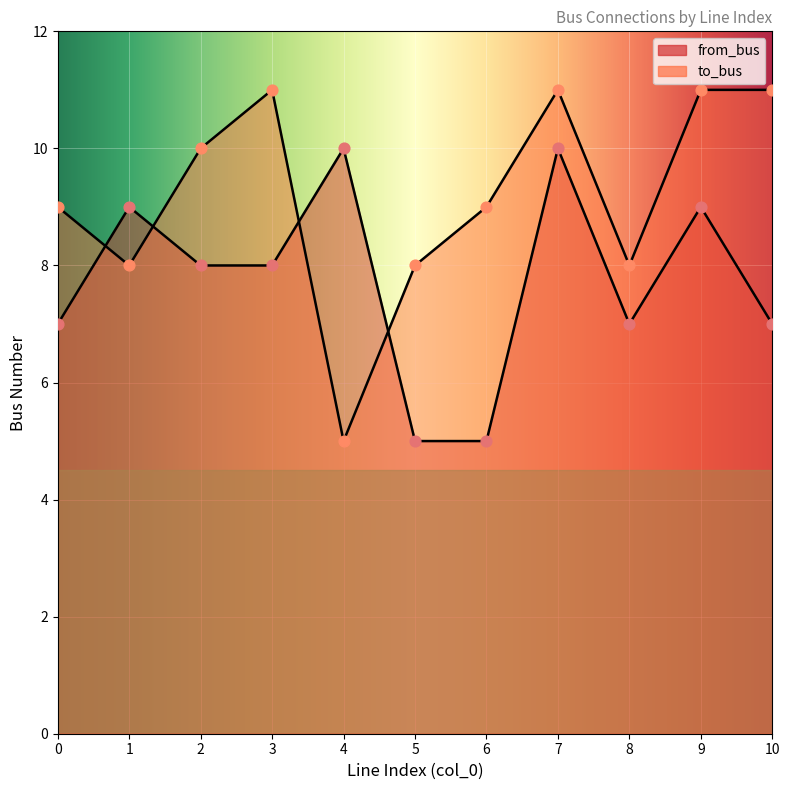

At which category is the sum across all series the highest?

7